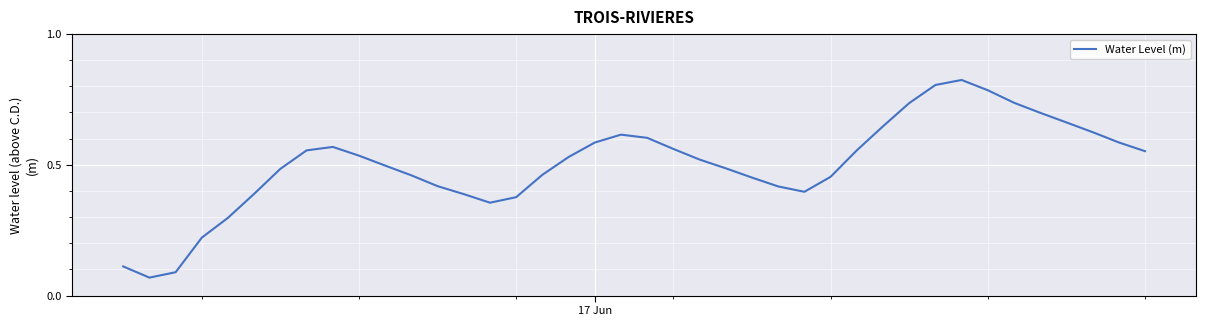

Does the chart display data point markers on the line(s)?

No